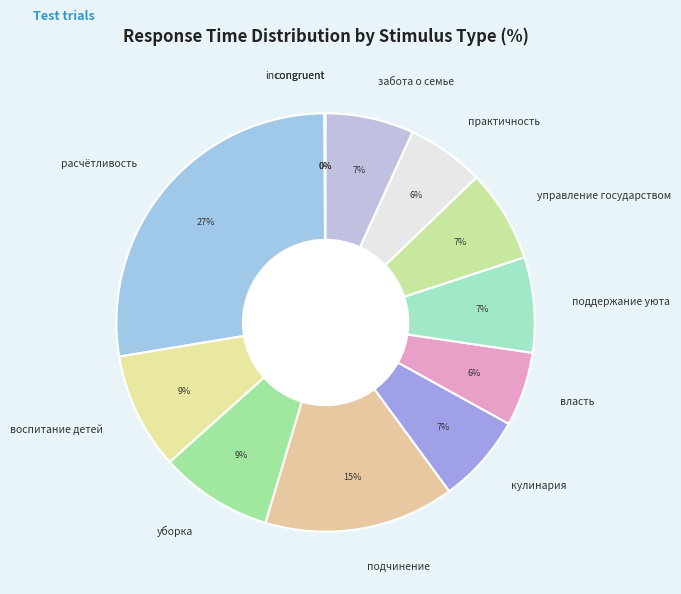

To the nearest percent, what is the difference between the забота о семье and уборка slice percentages?

2%